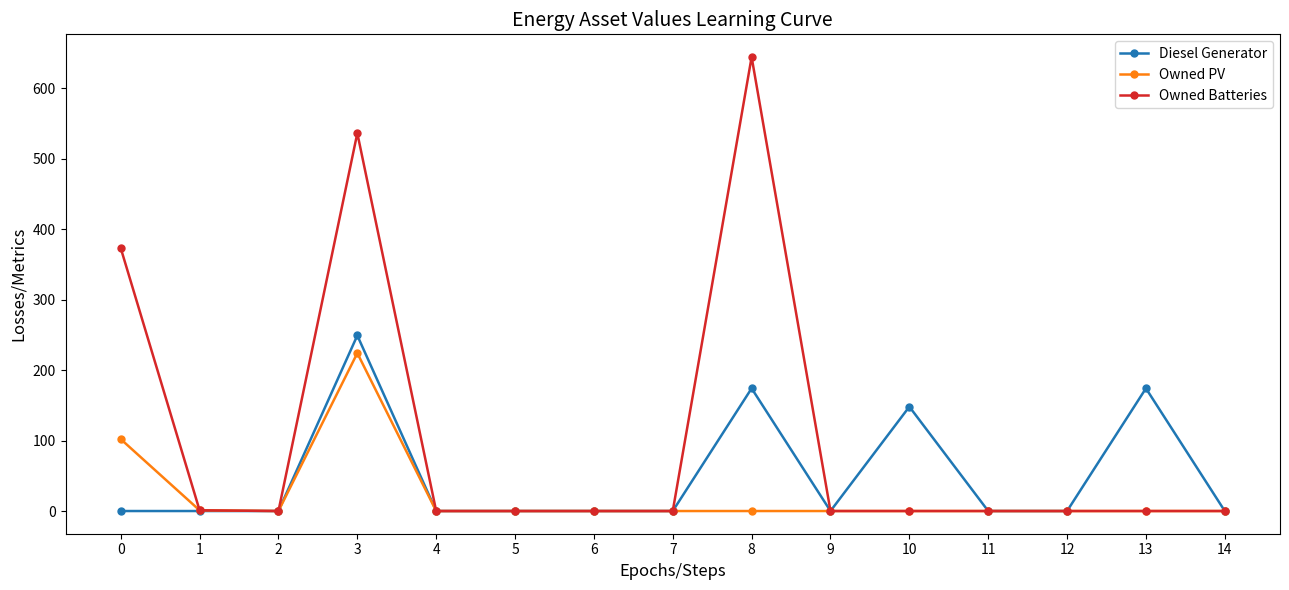

Is this an area chart (filled region under the line)?

No